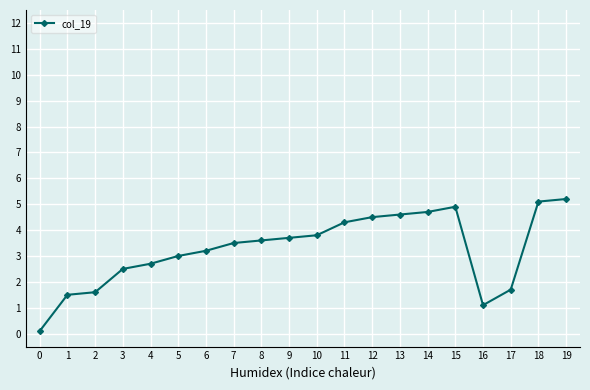

True or false: there are more than 0 points higher than both neighbors.

True